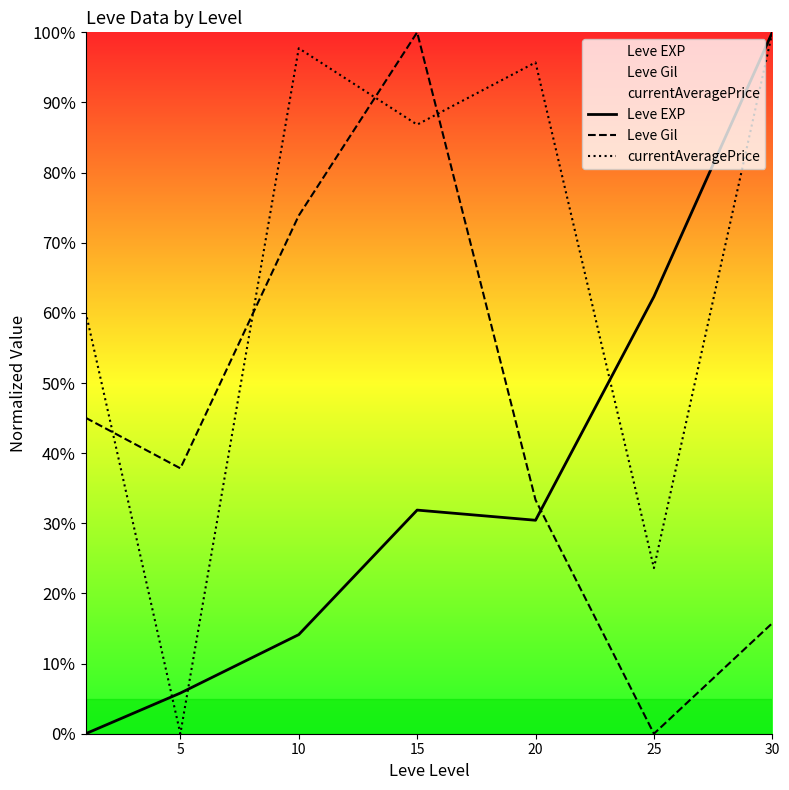

What is the approximate value of currentAveragePrice at 10?

97.7